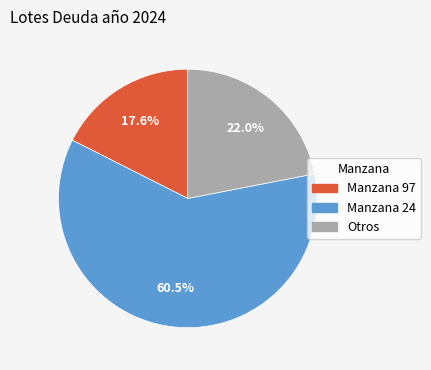

Is there any slice that represents more than half of the pie?

Yes